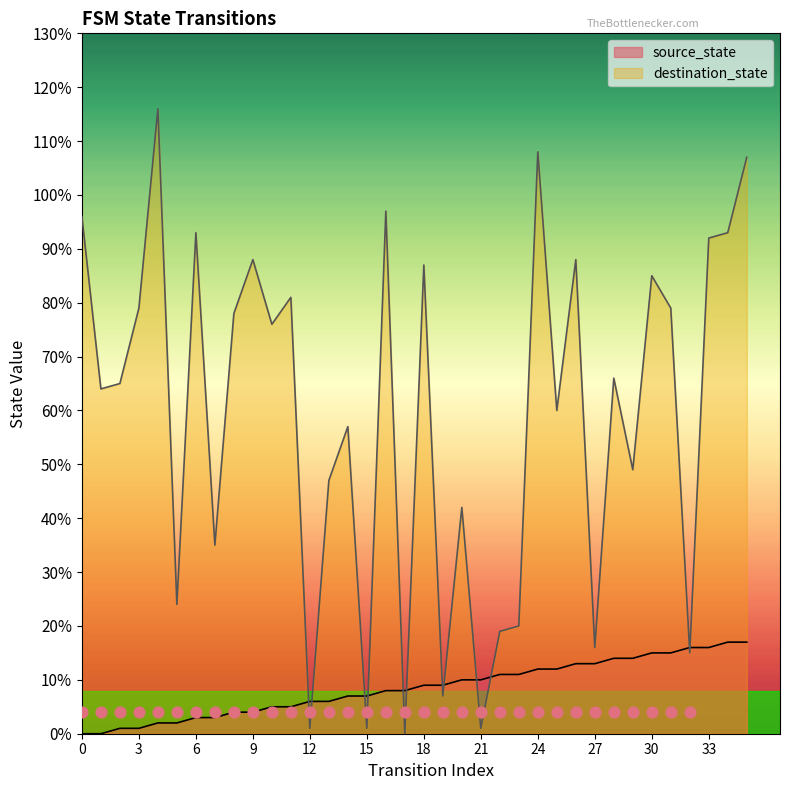

What are all the series names shown in the legend?

source_state, destination_state